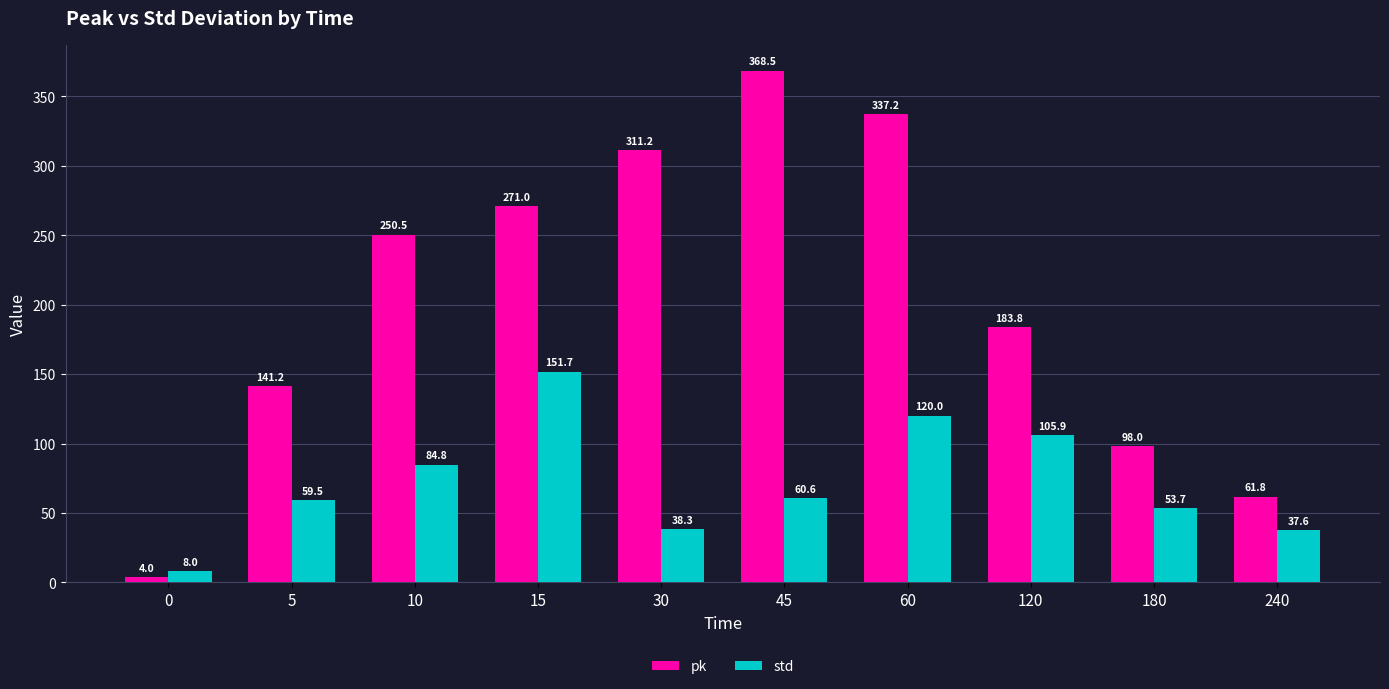

Which series changed the most between 45 and 180?

pk